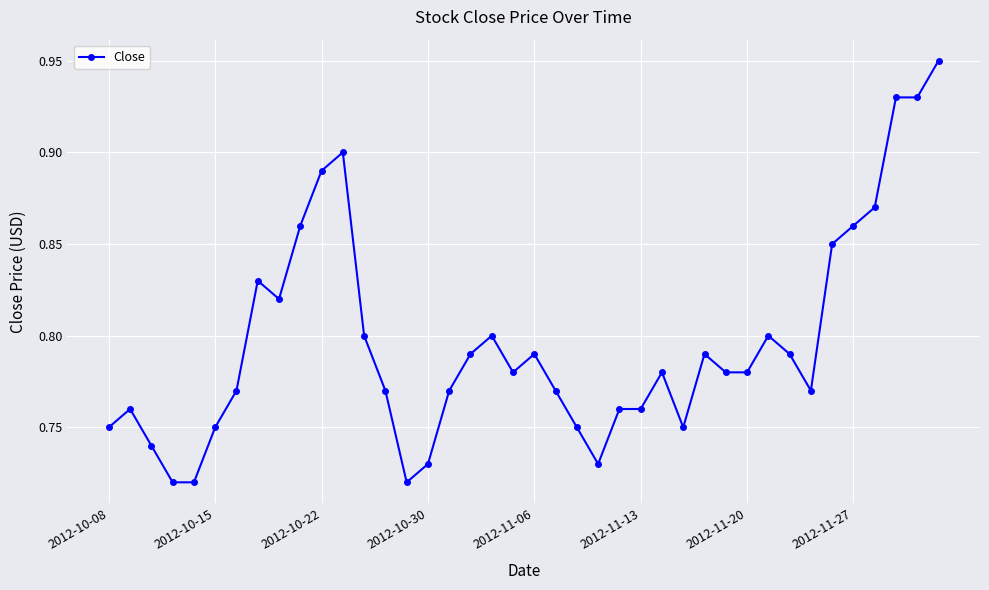

What is the sum of all values?

31.9